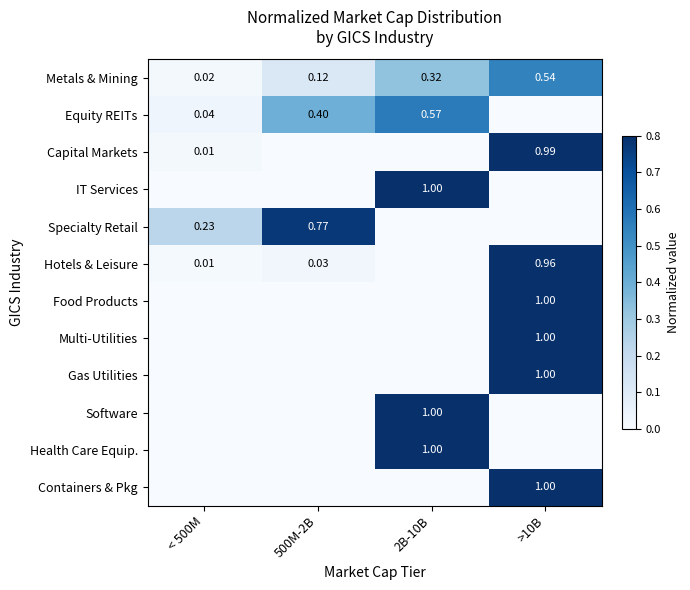

How many Health Care Equip. values are between 0 and 1?

4